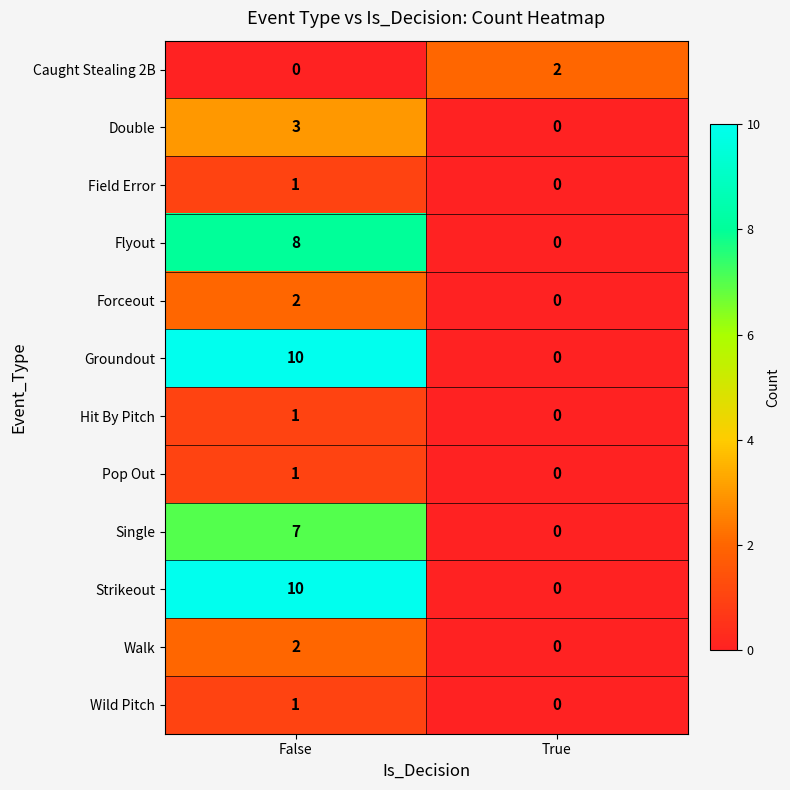

Which category has the highest value in the Groundout series?

False